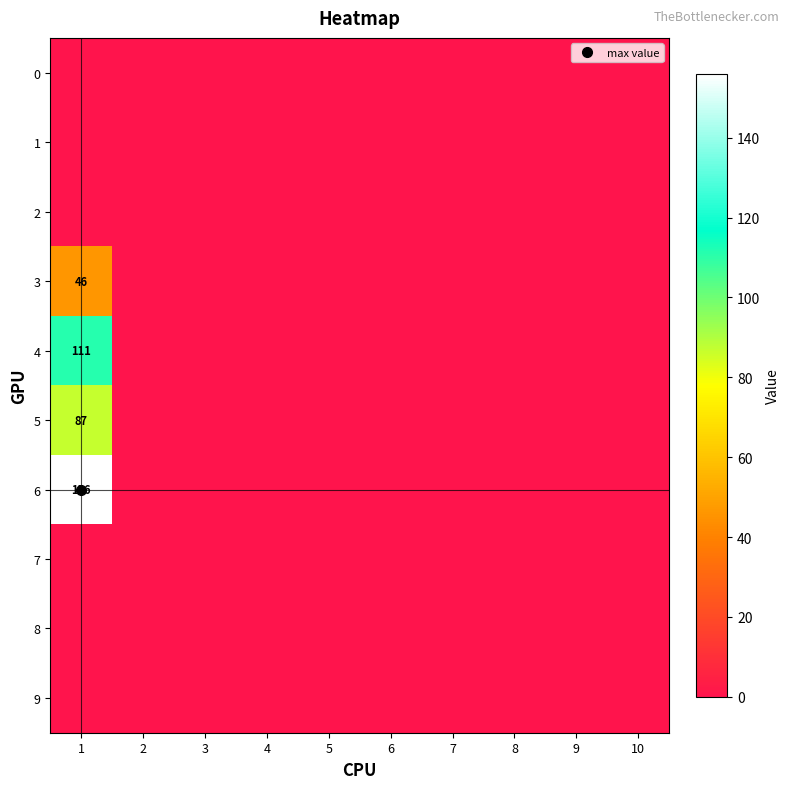

Which label corresponds to the smallest value in the chart?

1